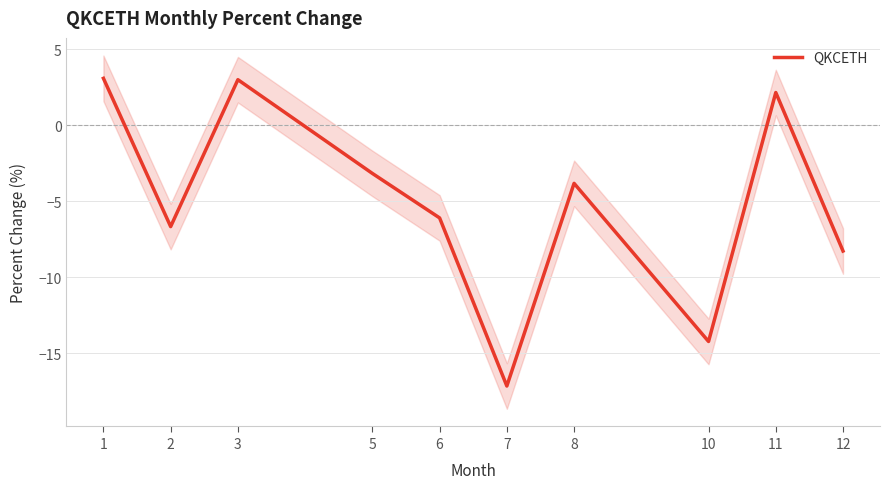

How many values are below zero?

7